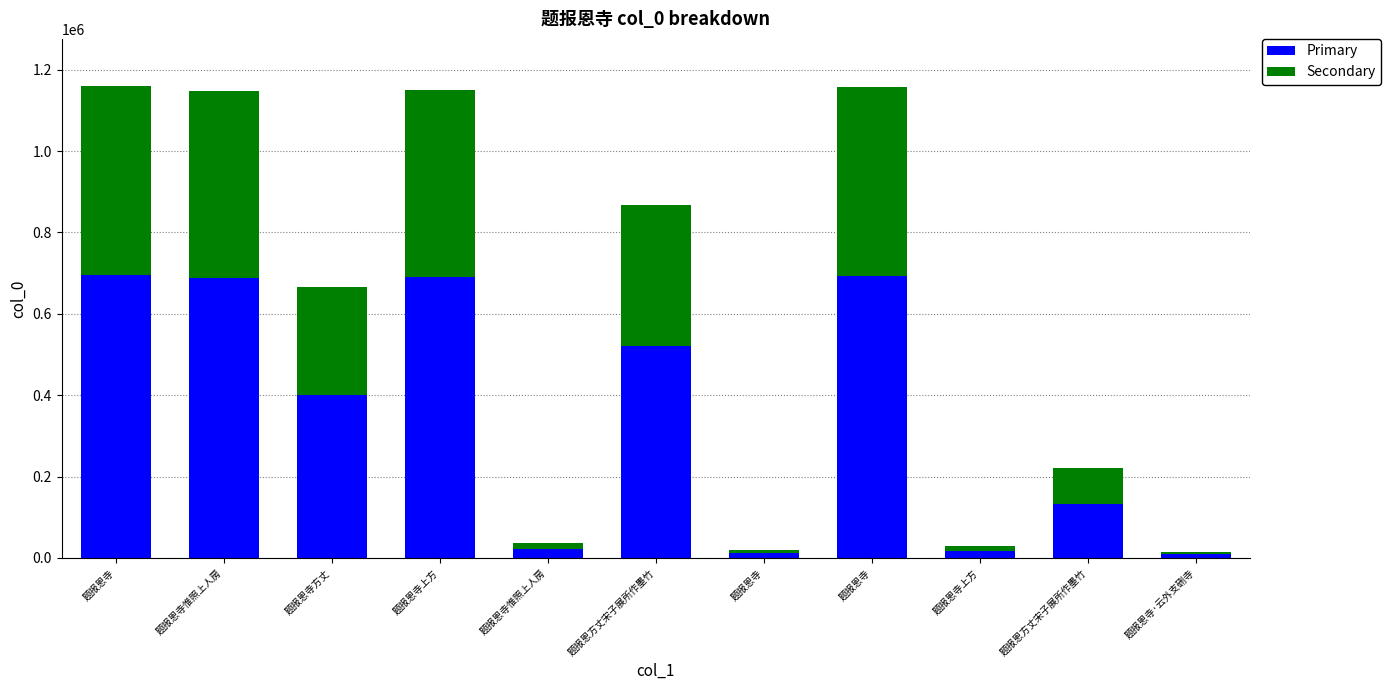

How many distinct data groups are displayed?

2